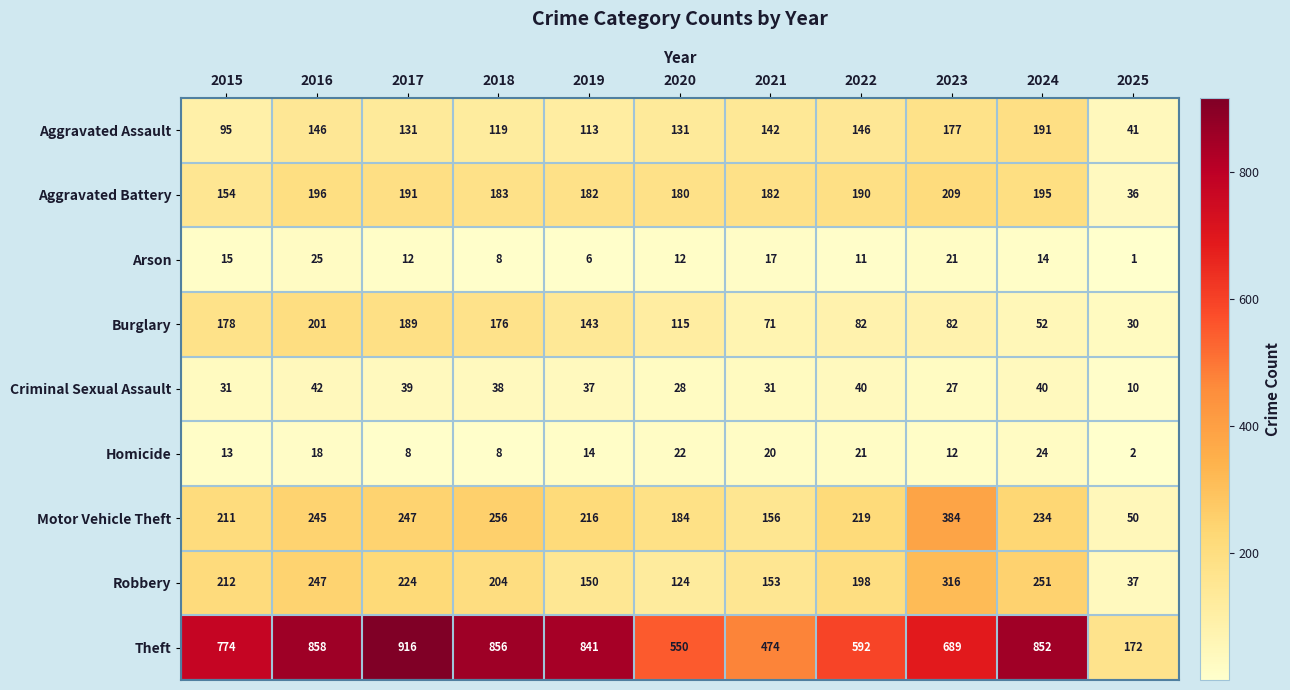

At which label is Homicide closest to 13?

2015